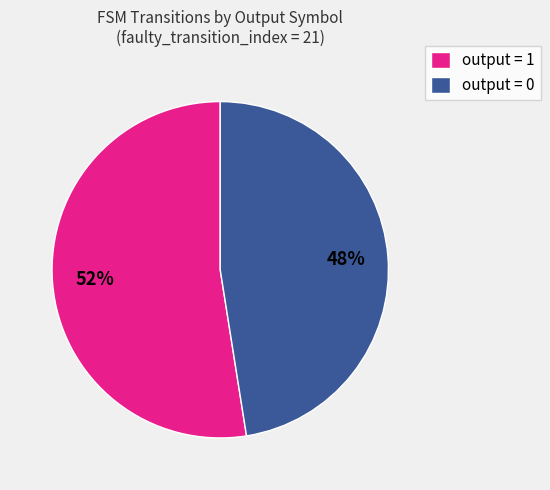

Is it true that output = 0 is 58% of the pie?

False